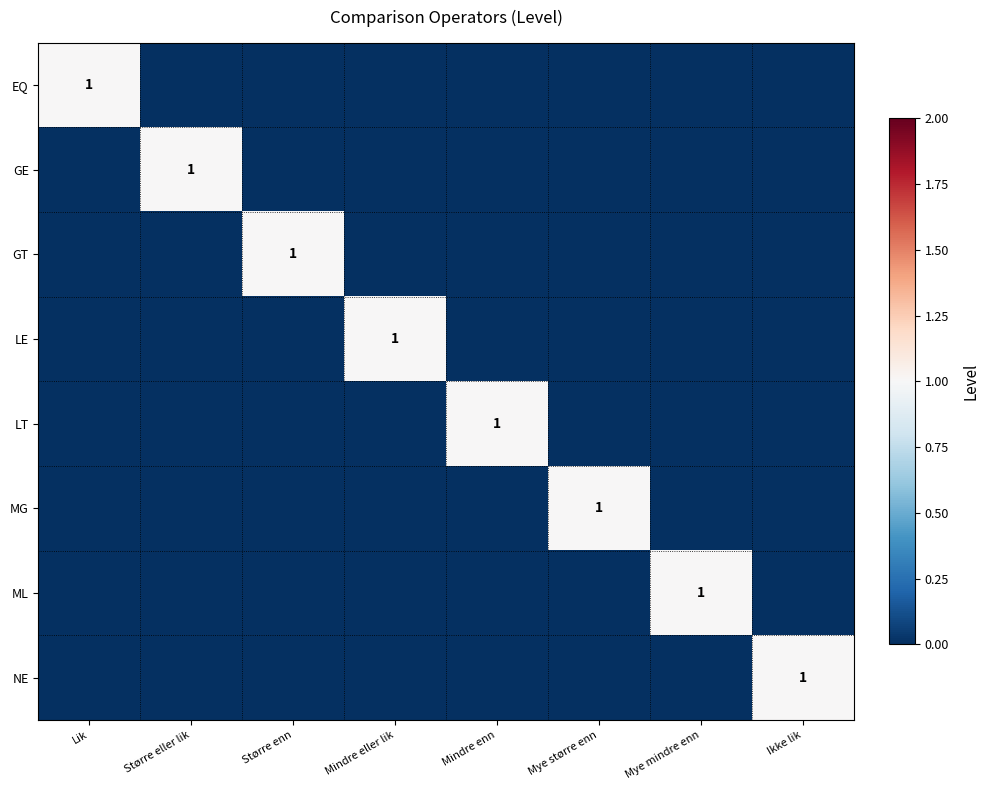

How many categories are shown in the chart?

8